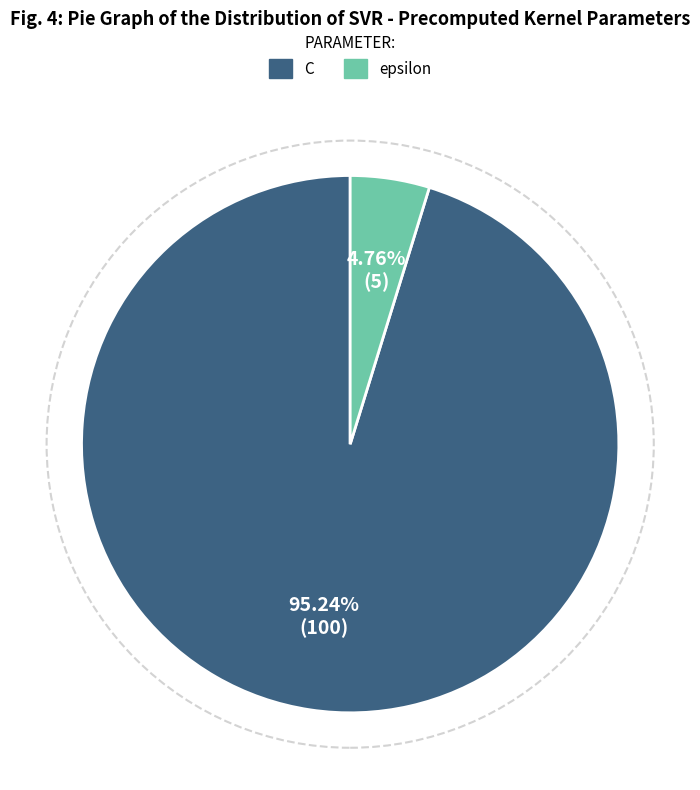

What is the largest slice in the pie chart?

C